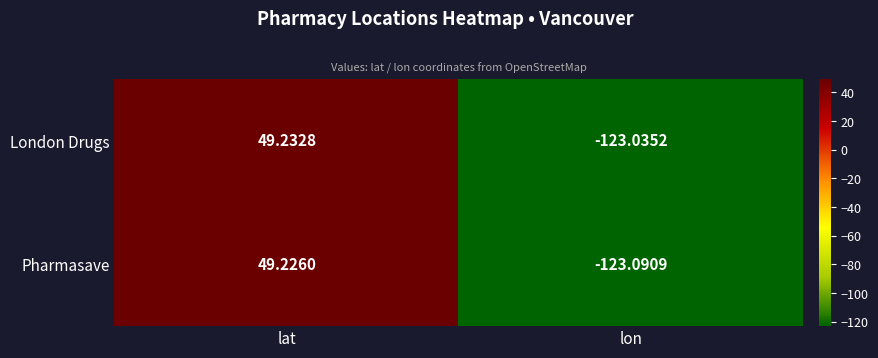

Between lat and lon, which series saw the biggest shift?

Pharmasave